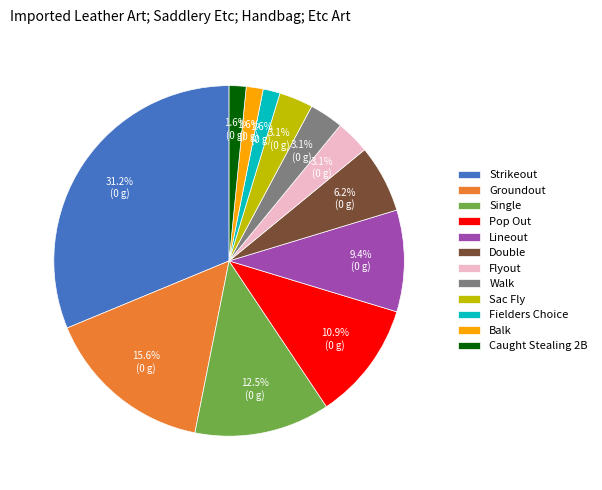

Is the sum of Single and Pop Out greater than half?

No